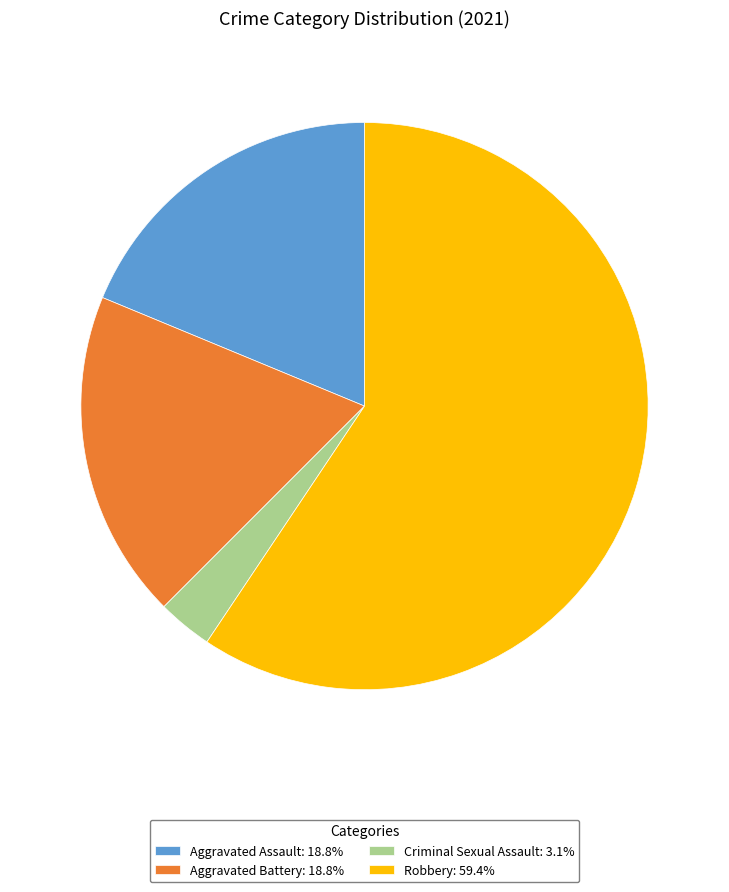

Is there any slice that represents more than half of the pie?

Yes